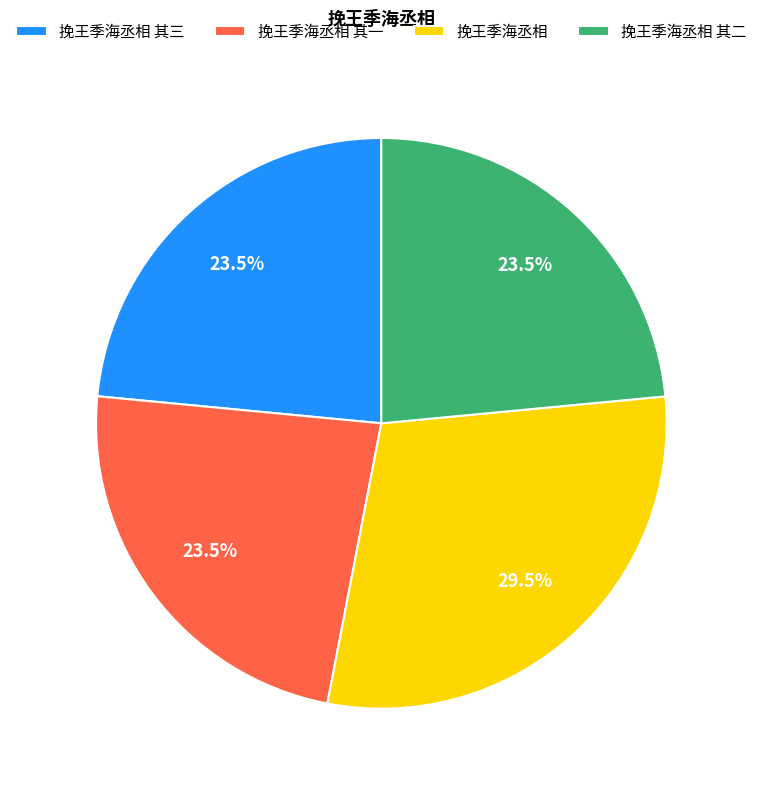

What portion of the pie excludes 挽王季海丞相 其二?

76.5%